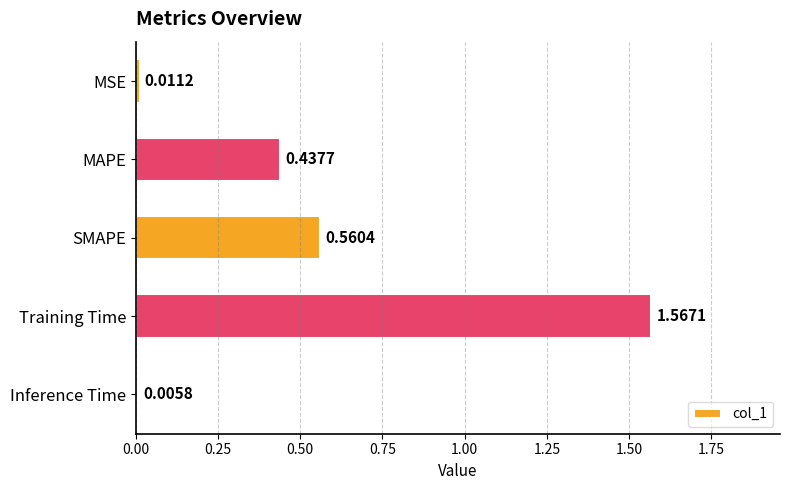

How many series are shown in this chart?

1